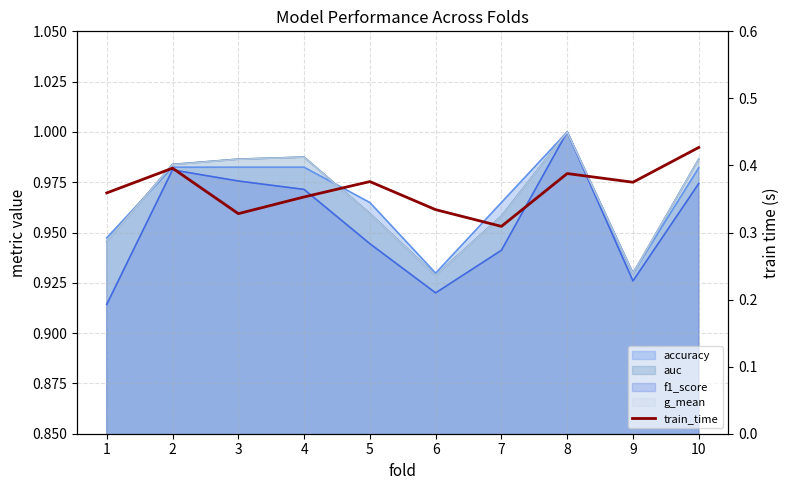

Is it true that the value at 1 is 0.5?

False